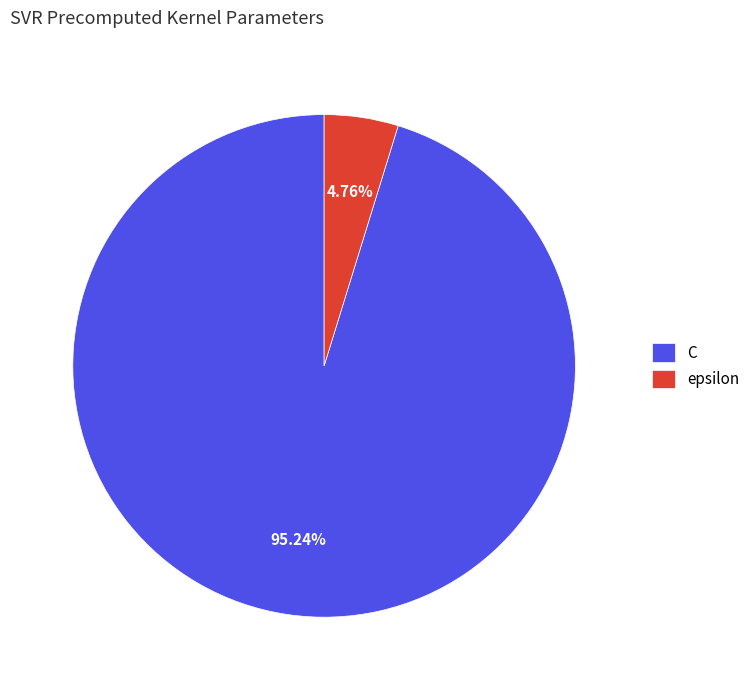

To the nearest percent, what is the average slice percentage?

50%